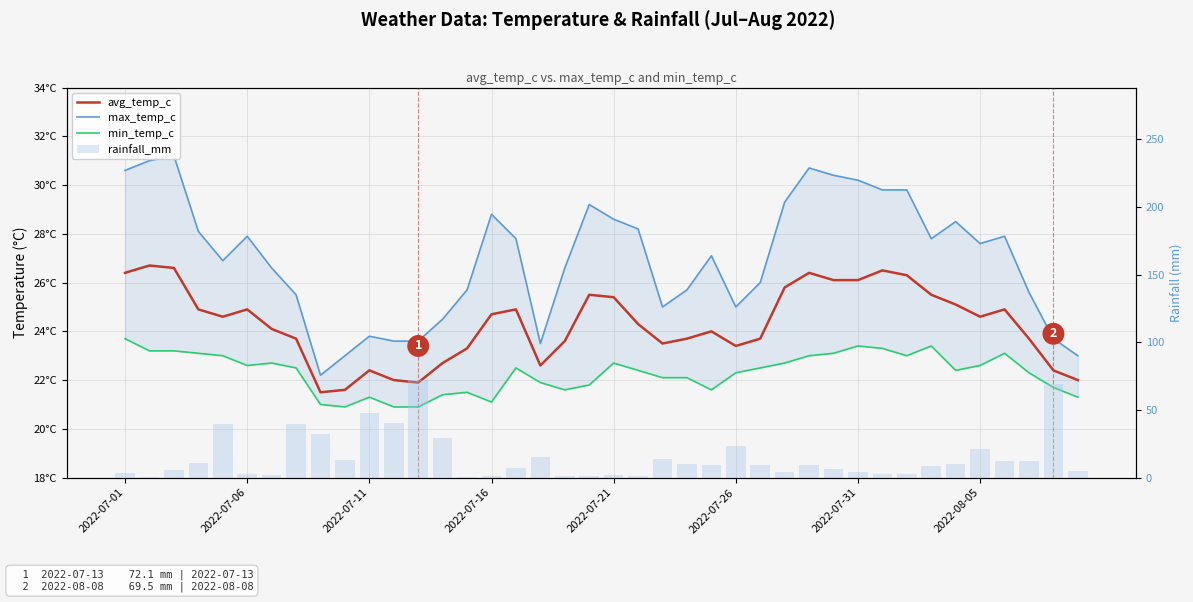

Reading right to left, list all the values displayed in this chart.

avg_temp_c: 22.0	22.4	23.7	24.9	24.6	25.1	25.5	26.3	26.5	26.1	26.1	26.4	25.8	23.7	23.4	24.0	23.7	23.5	24.3	25.4	25.5	23.6	22.6	24.9	24.7	23.3	22.7	21.9	22.0	22.4	21.6	21.5	23.7	24.1	24.9	24.6	24.9	26.6	26.7	26.4
max_temp_c: 23.0	23.7	25.6	27.9	27.6	28.5	27.8	29.8	29.8	30.2	30.4	30.7	29.3	26.0	25.0	27.1	25.7	25.0	28.2	28.6	29.2	26.6	23.5	27.8	28.8	25.7	24.5	23.6	23.6	23.8	23.0	22.2	25.5	26.6	27.9	26.9	28.1	31.2	31.0	30.6
min_temp_c: 21.3	21.7	22.3	23.1	22.6	22.4	23.4	23.0	23.3	23.4	23.1	23.0	22.7	22.5	22.3	21.6	22.1	22.1	22.4	22.7	21.8	21.6	21.9	22.5	21.1	21.5	21.4	20.9	20.9	21.3	20.9	21.0	22.5	22.7	22.6	23.0	23.1	23.2	23.2	23.7
rainfall_mm: 4.8	69.5	12.6	12.5	20.8	10.2	8.5	2.4	2.4	4.1	6.7	9.1	4.1	9.3	23.1	9.6	9.9	13.9	1.2	1.9	0.9	1.2	15.2	7.1	1.4	0.7	29.5	72.1	40.4	48.1	13.0	32.5	39.3	1.9	2.9	39.7	11.1	5.6	0.6	3.5